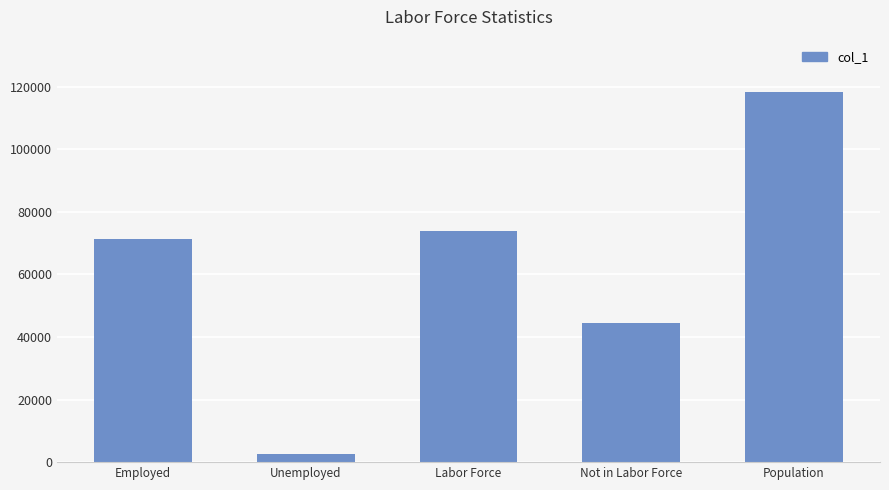

Where is the data nearest to the value 60520?

Employed